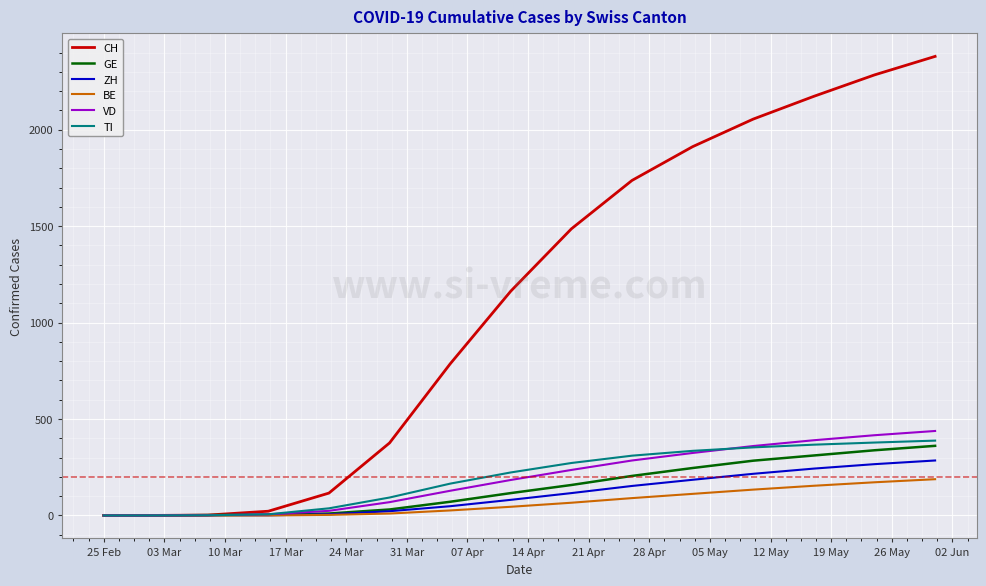

Which series has the largest total across all categories?

CH